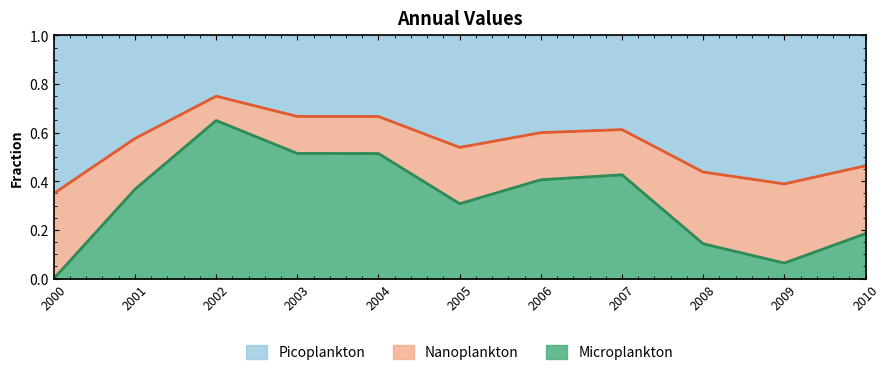

What is the total value across all series at 2010?

1.0